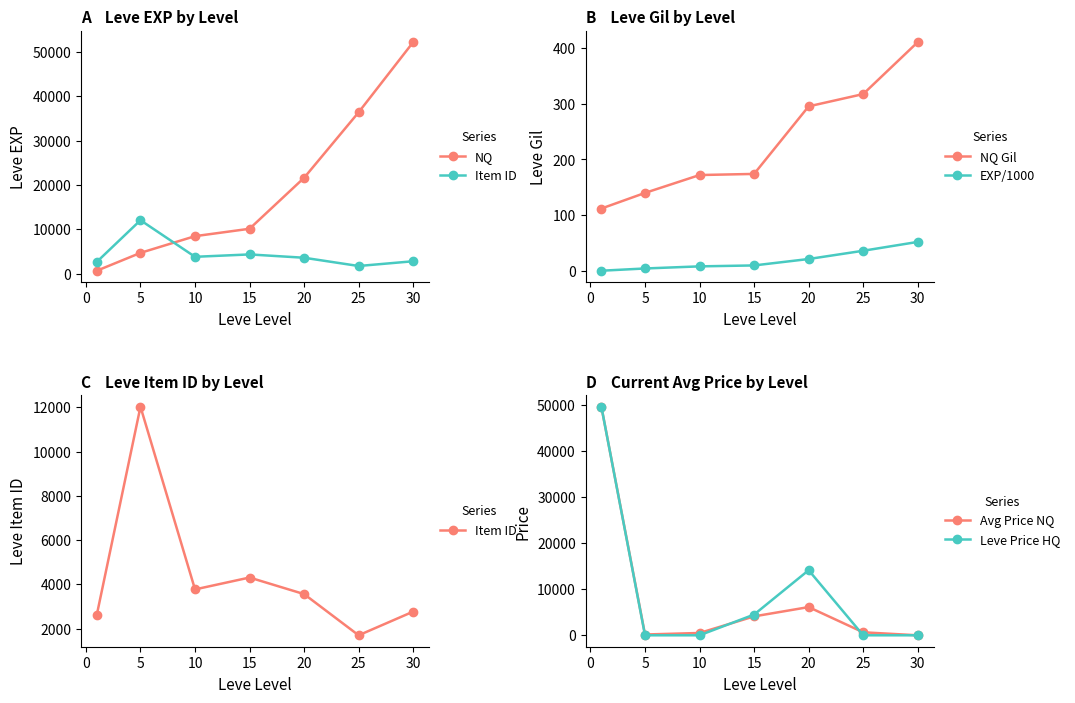

What is the maximum value for NQ Gil?

410.0